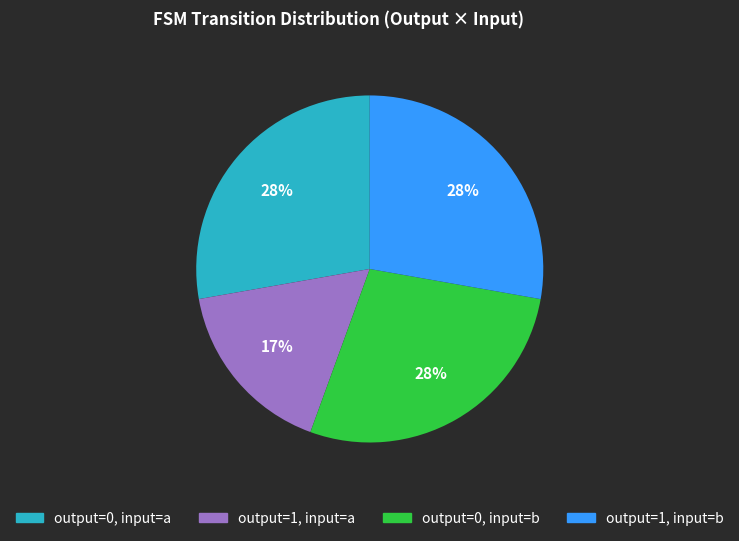

To the nearest percent, what is the average slice percentage?

25%